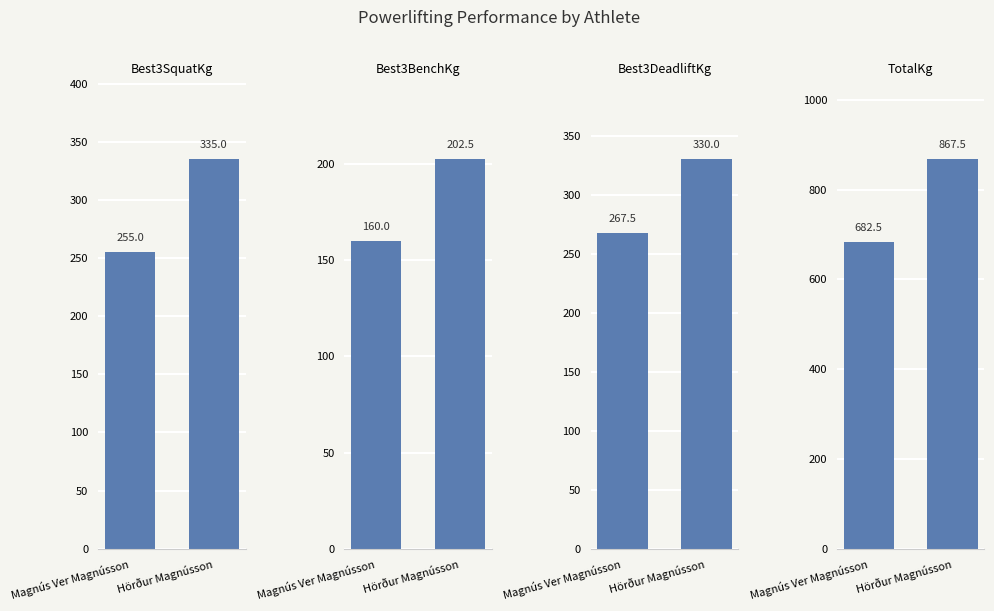

Between Magnús Ver Magnússon and Hörður Magnússon, which is larger?

Hörður Magnússon